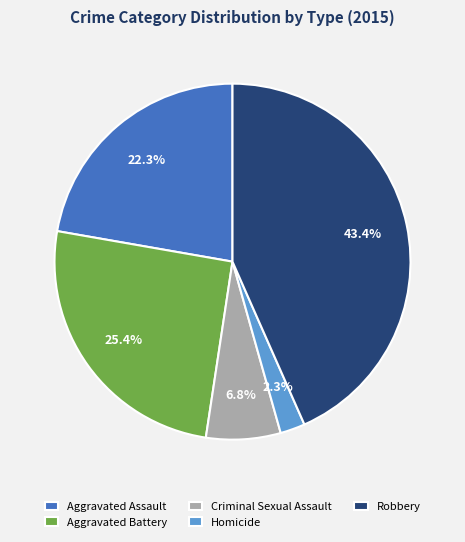

To the nearest percent, what is the difference between the Robbery and Aggravated Assault slice percentages?

21%